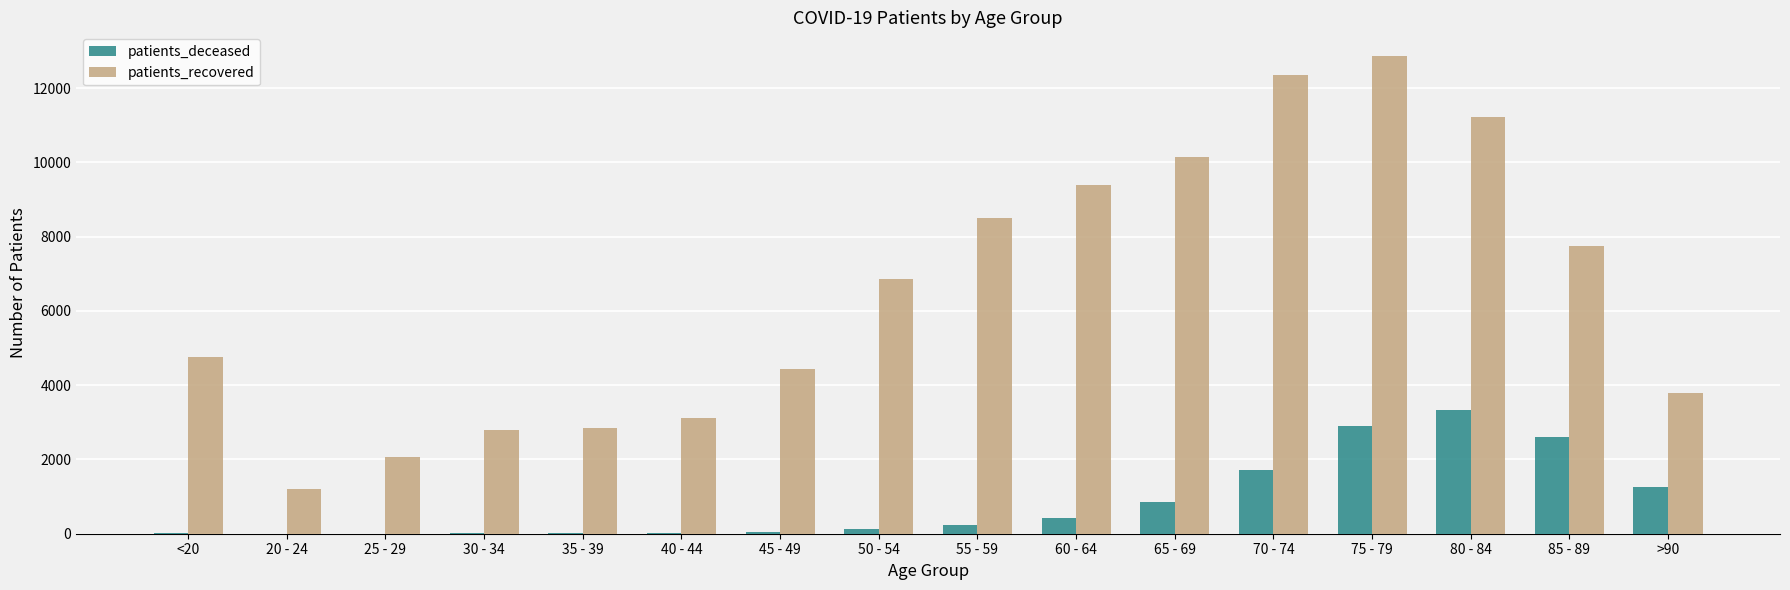

Which series has the largest total across all categories?

patients_recovered